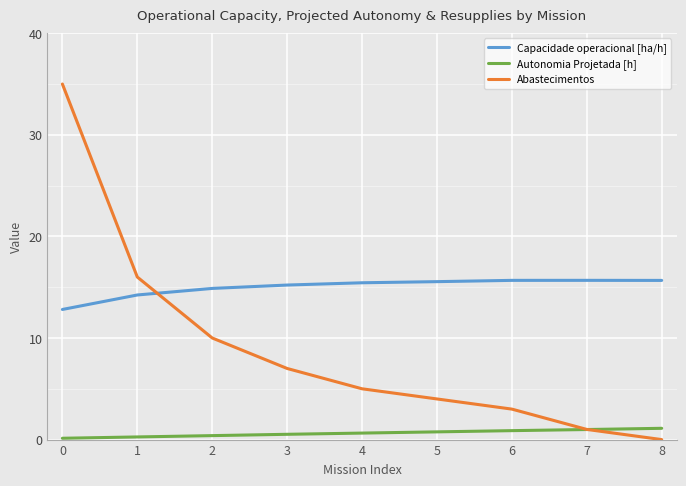

What is the difference between the maximum and minimum values in the Abastecimentos series?

35.0